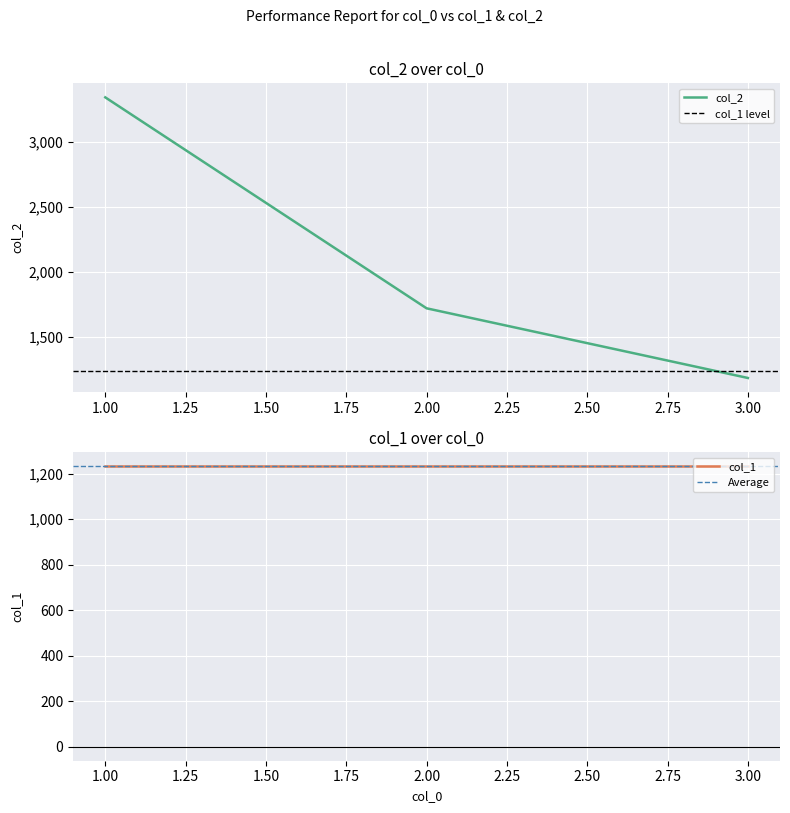

Which category has the lowest value across all series?

3